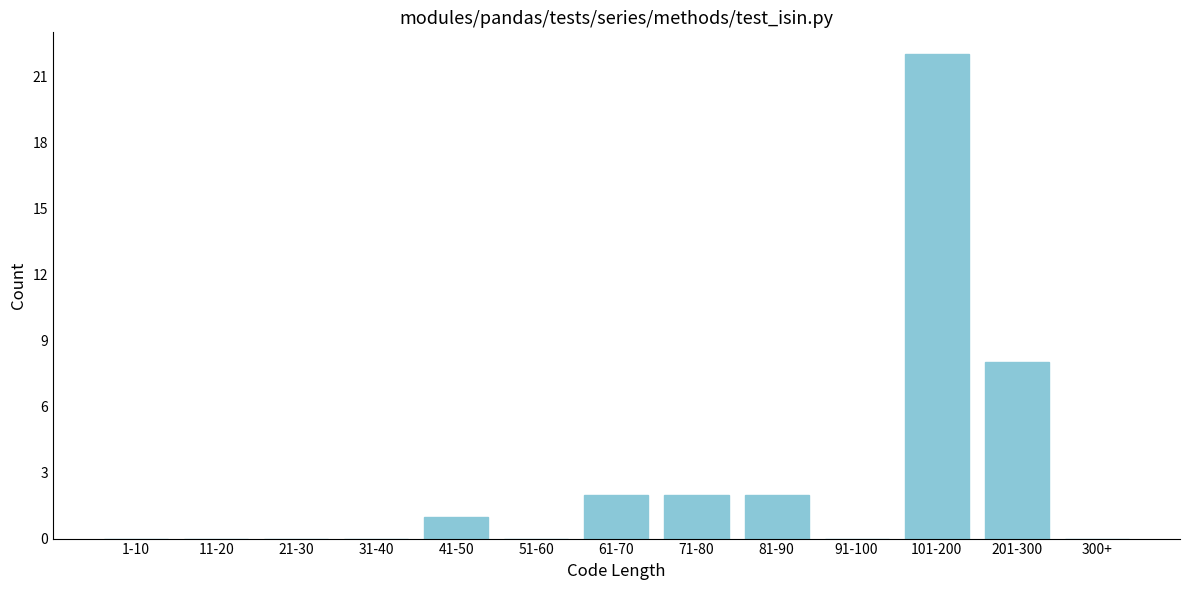

Reading right to left, transcribe all the data shown in this chart.

300+=0	201-300=8	101-200=22	91-100=0	81-90=2	71-80=2	61-70=2	51-60=0	41-50=1	31-40=0	21-30=0	11-20=0	1-10=0